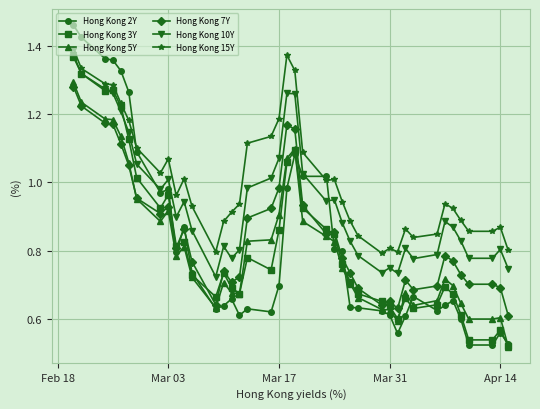

Which series has the largest total across all categories?

Hong Kong 15Y